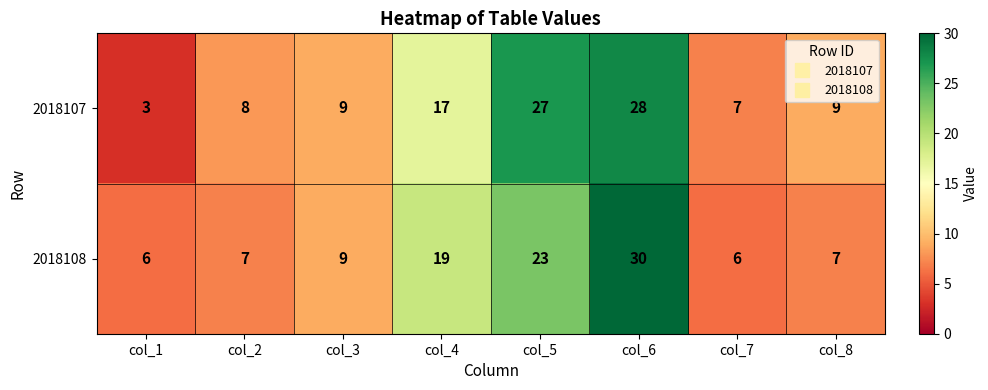

What is the difference between the highest and lowest values at col_7?

1